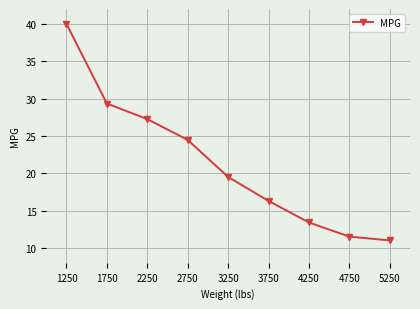

At which label is the value closest to 25?

2750